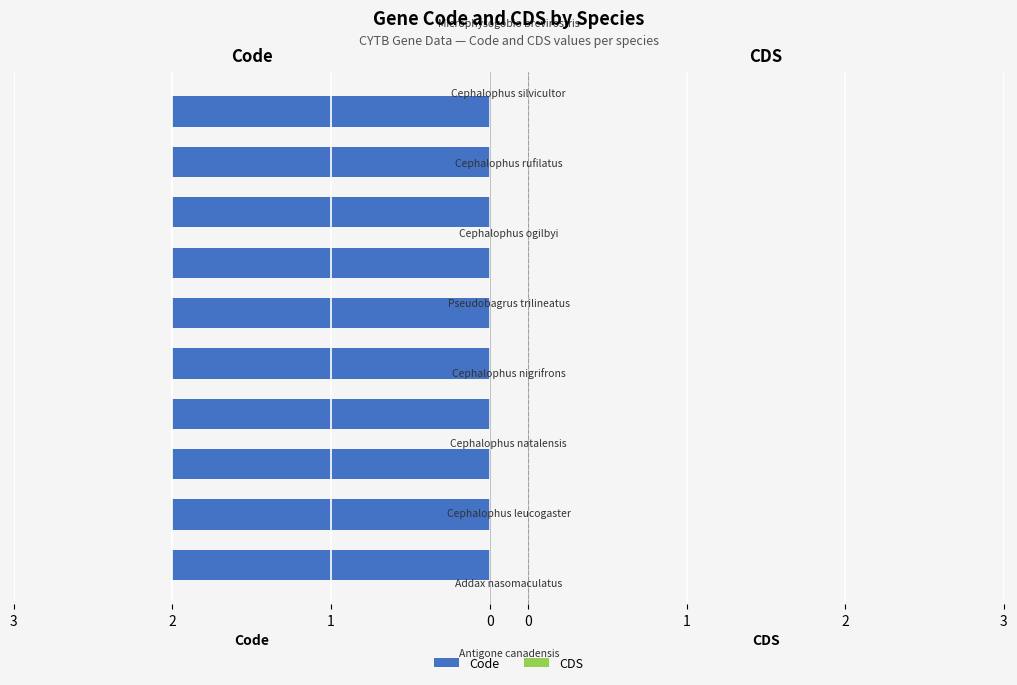

Which series has the largest range (max minus min)?

Code